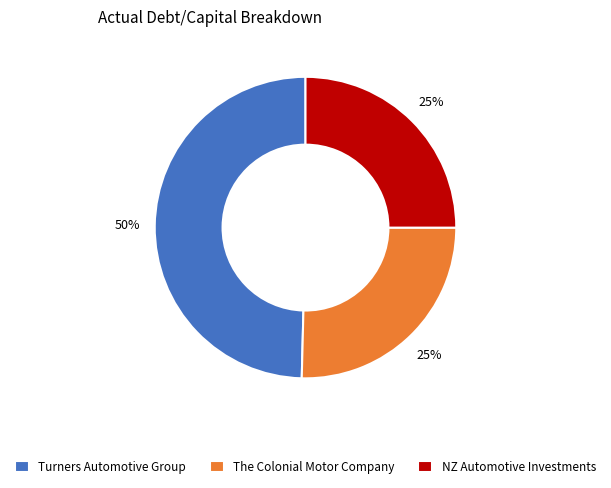

Is it true that NZ Automotive Investments is 10% of the pie?

False